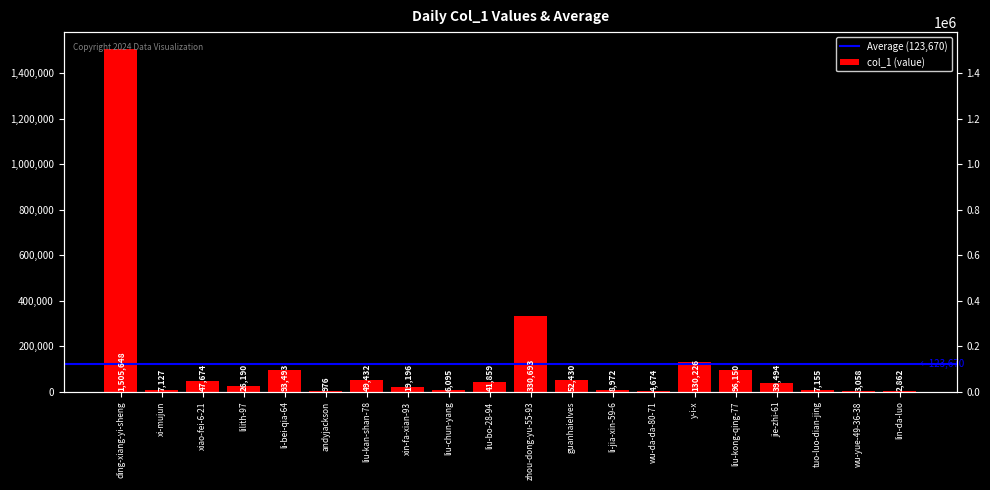

True or false: the data shows 330693 at zhou-dong-yu-55-93.

True